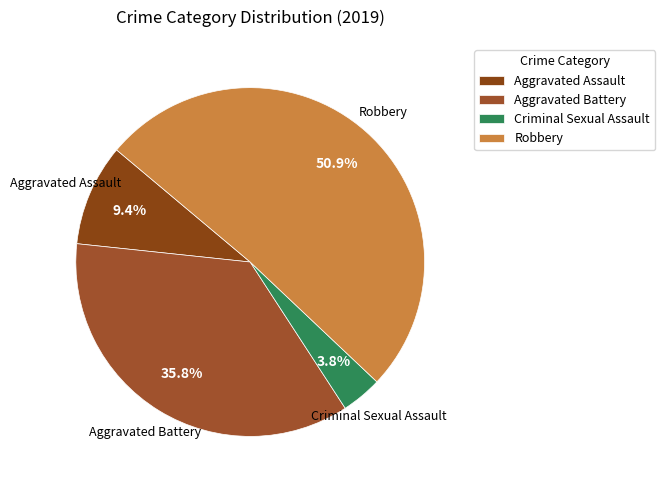

Which category has the biggest portion of the pie?

Robbery